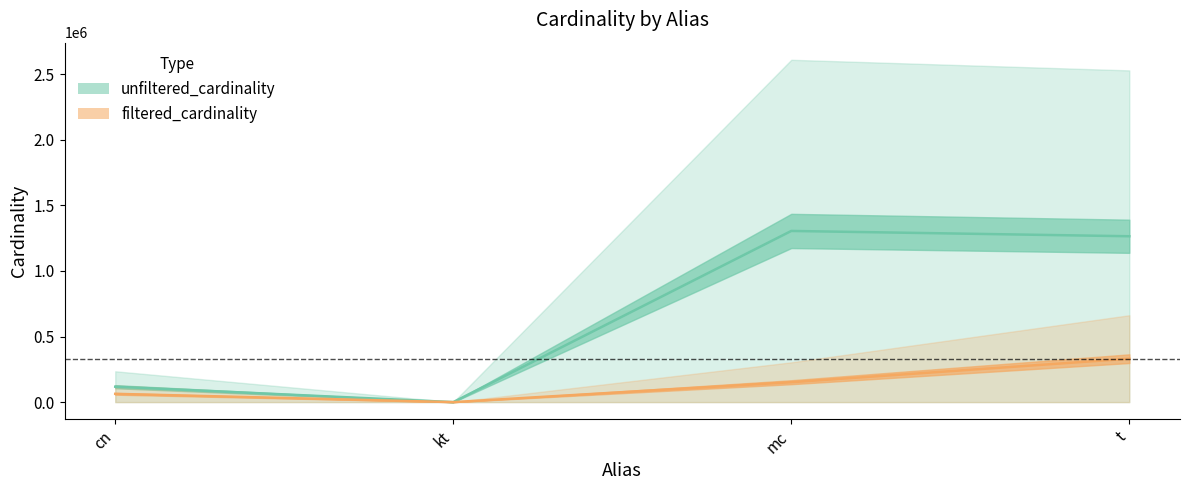

What is the sum of the filtered_cardinality values at mc and kt?

151636.5